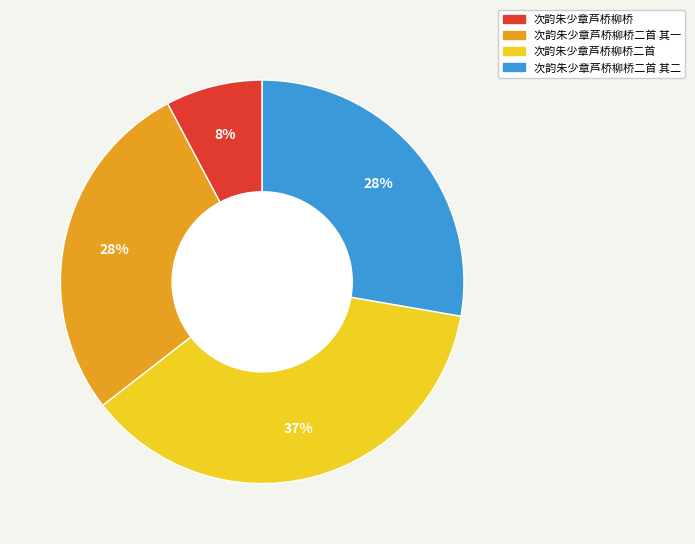

To the nearest percent, what is the difference between the largest and smallest slice percentages?

29%